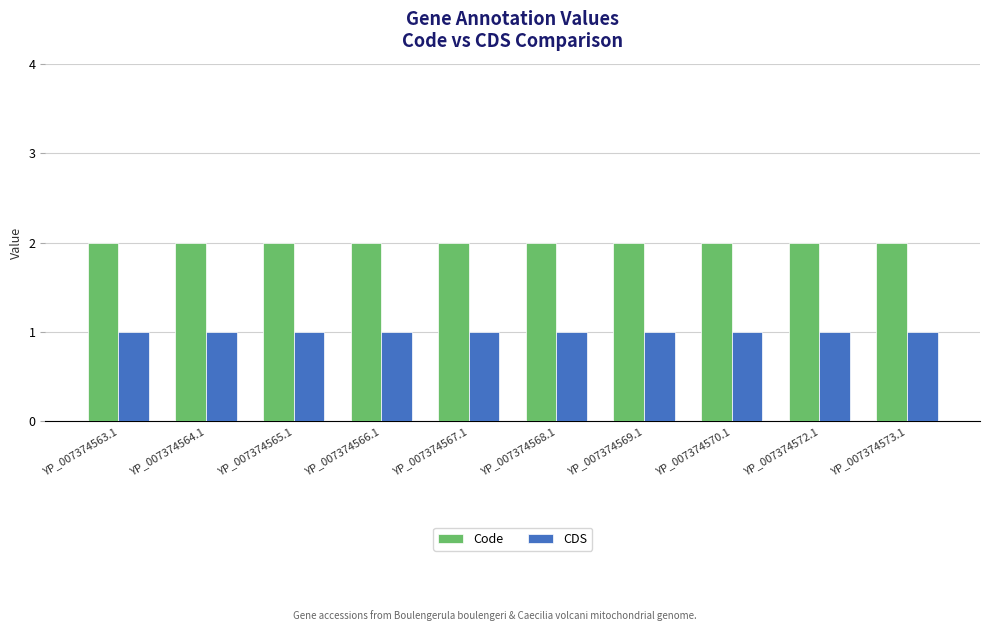

What is the sum of all CDS values?

10